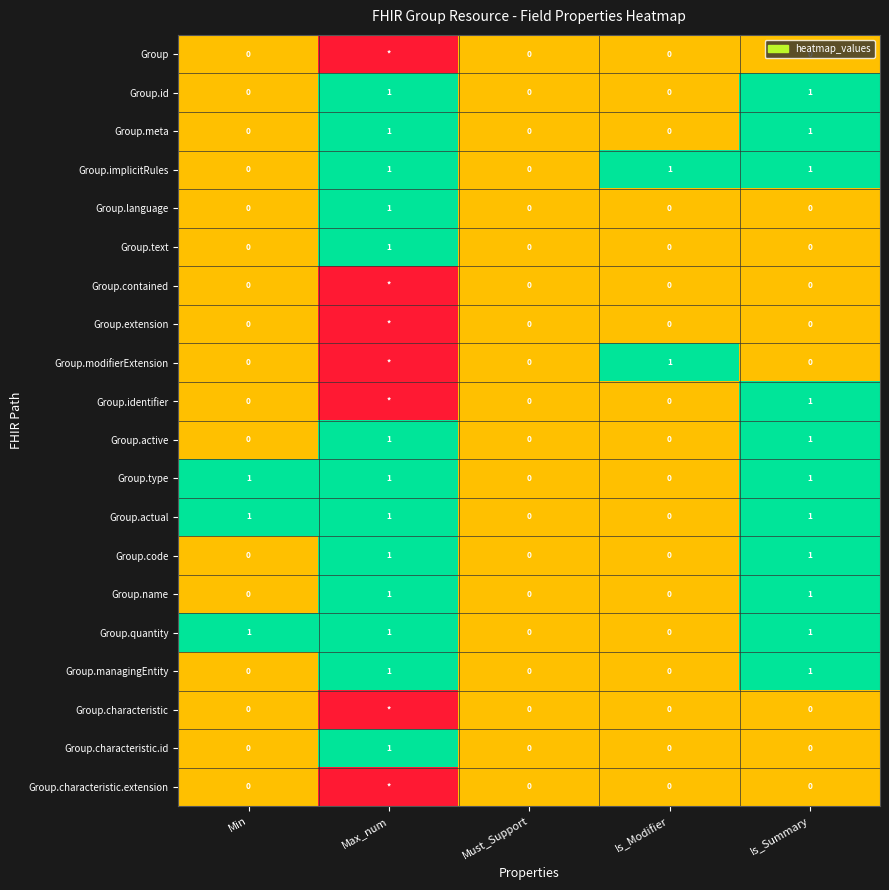

True or false: Group.actual has a value of 0 at Must_Support.

True